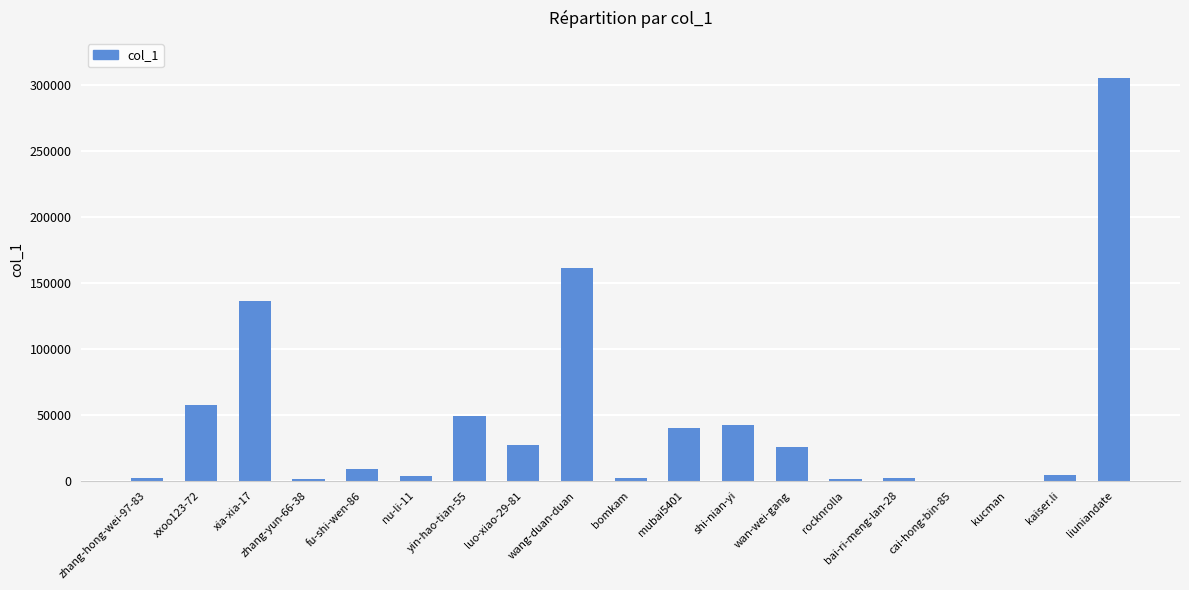

Is it true that the value at cai-hong-bin-85 is 74?

True